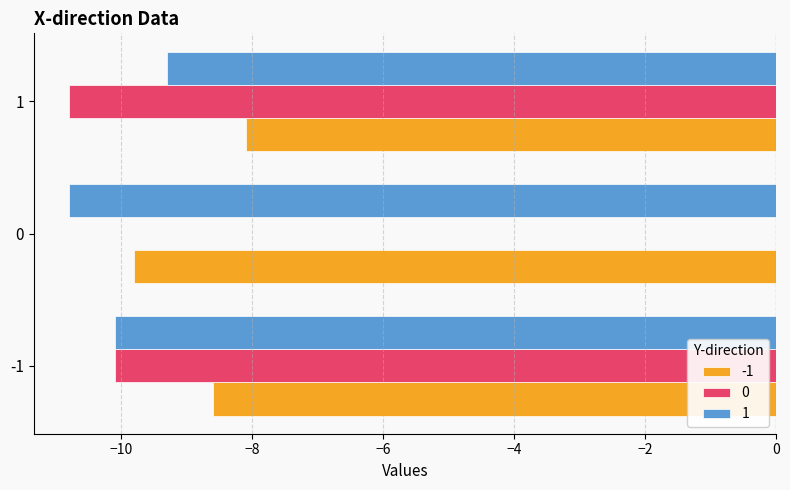

What is the maximum value for -1?

-8.1